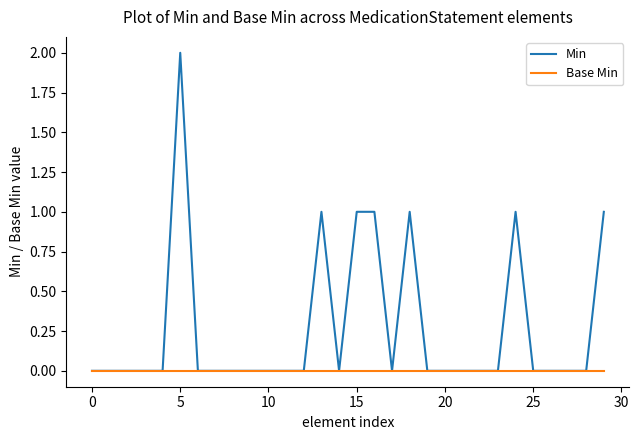

Which series has the largest total across all categories?

Min